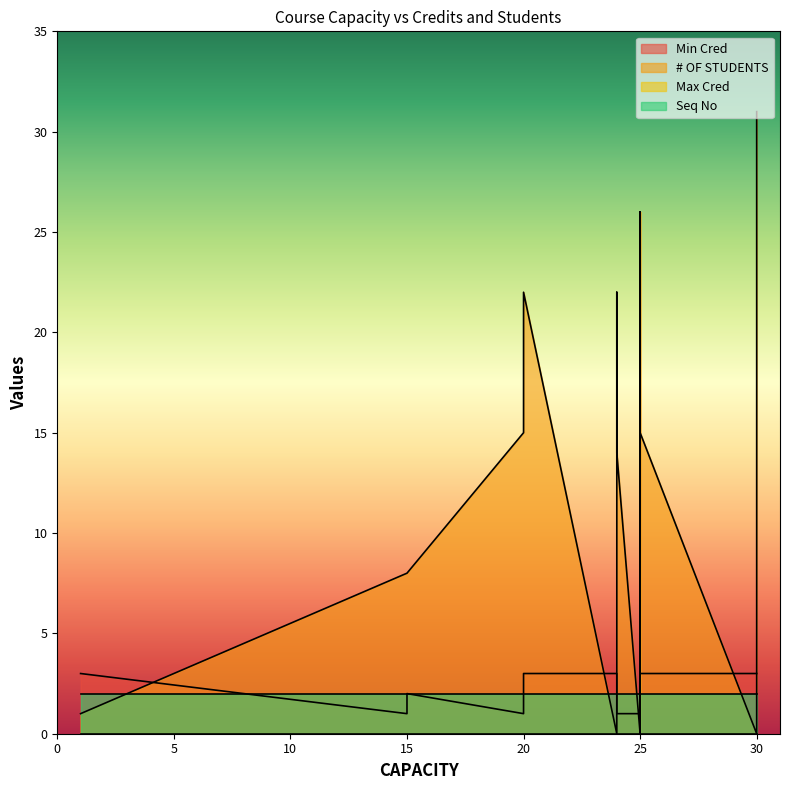

How many values in # OF STUDENTS are above zero?

29